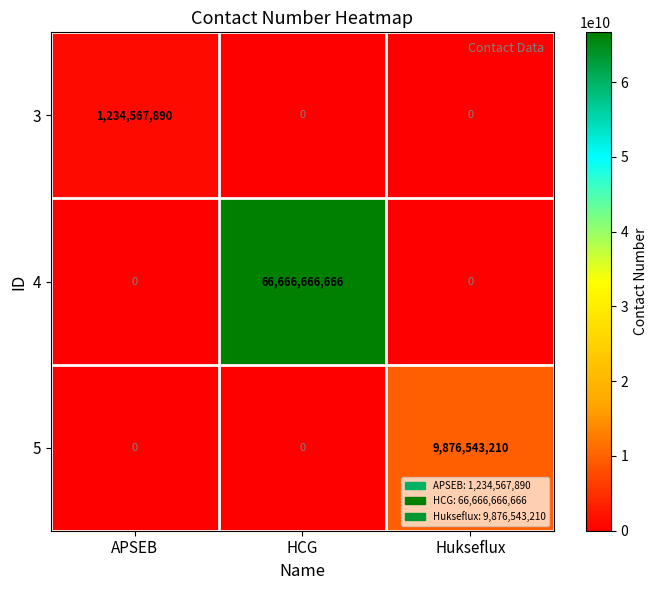

At which category does the chart reach its peak across all series?

HCG